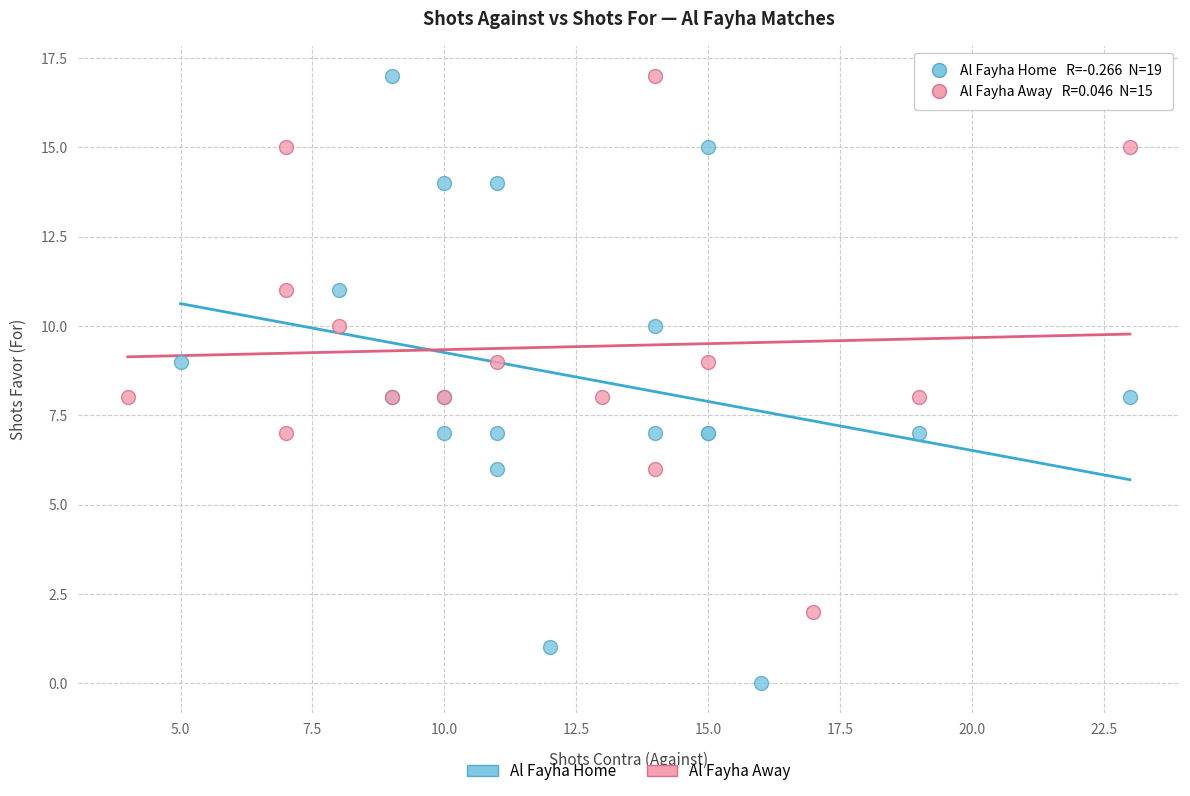

Which series has the widest spread of Y values?

Al Fayha Home